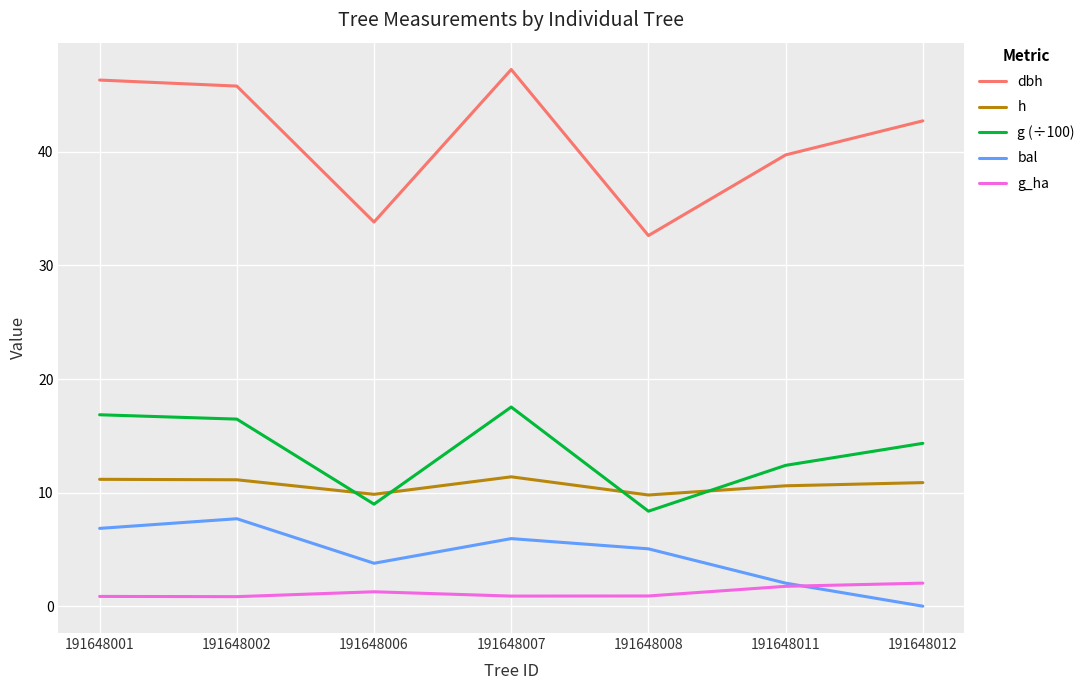

True or false: g (÷100) and g_ha intersect in this chart.

False